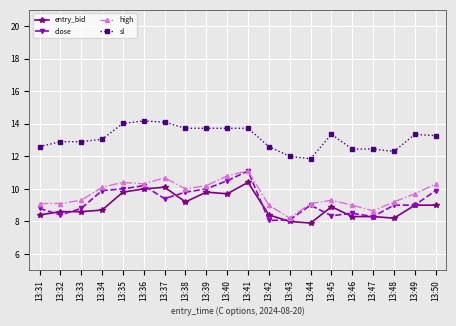

The value of sl at 13:37 is 3.8. True or false?

False